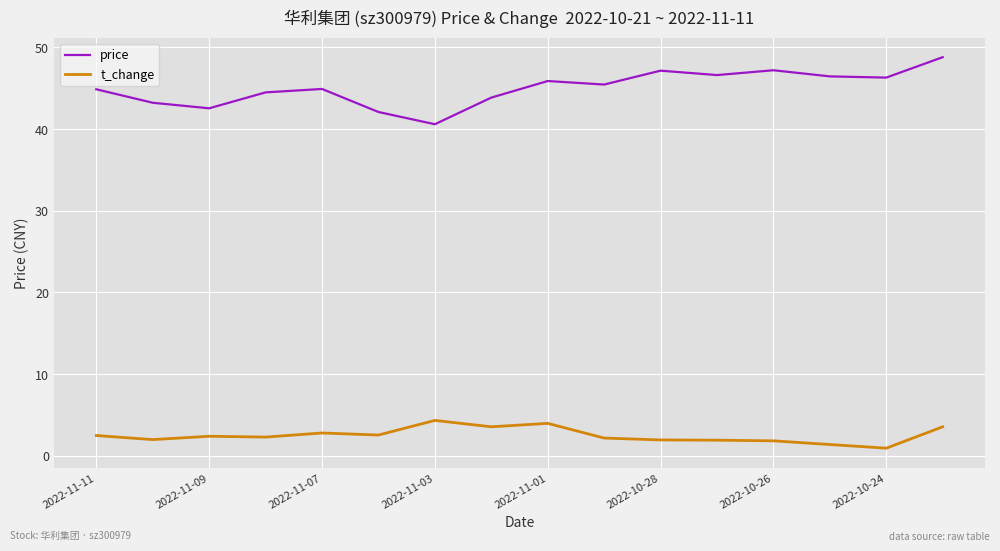

What is the difference between the maximum and minimum values in the t_change series?

3.4